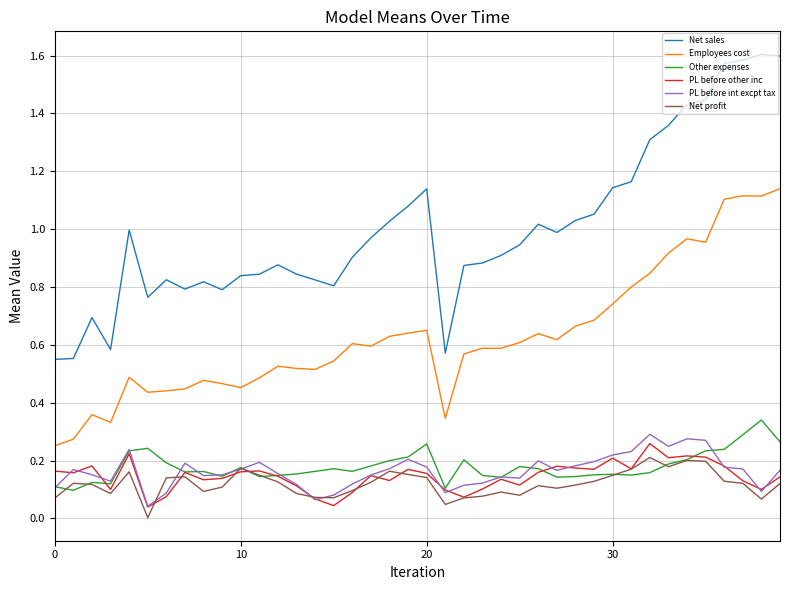

True or false: Net sales and PL before int excpt tax cross at least once.

False